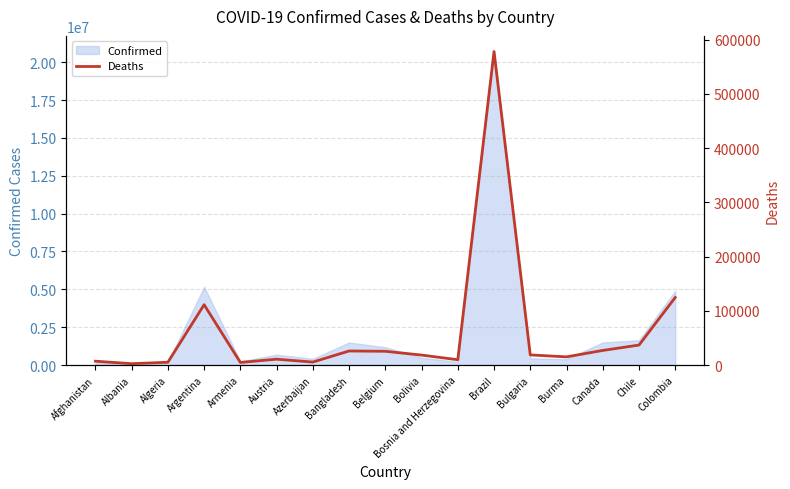

Is it true that Confirmed equals 4901163 at Colombia?

True